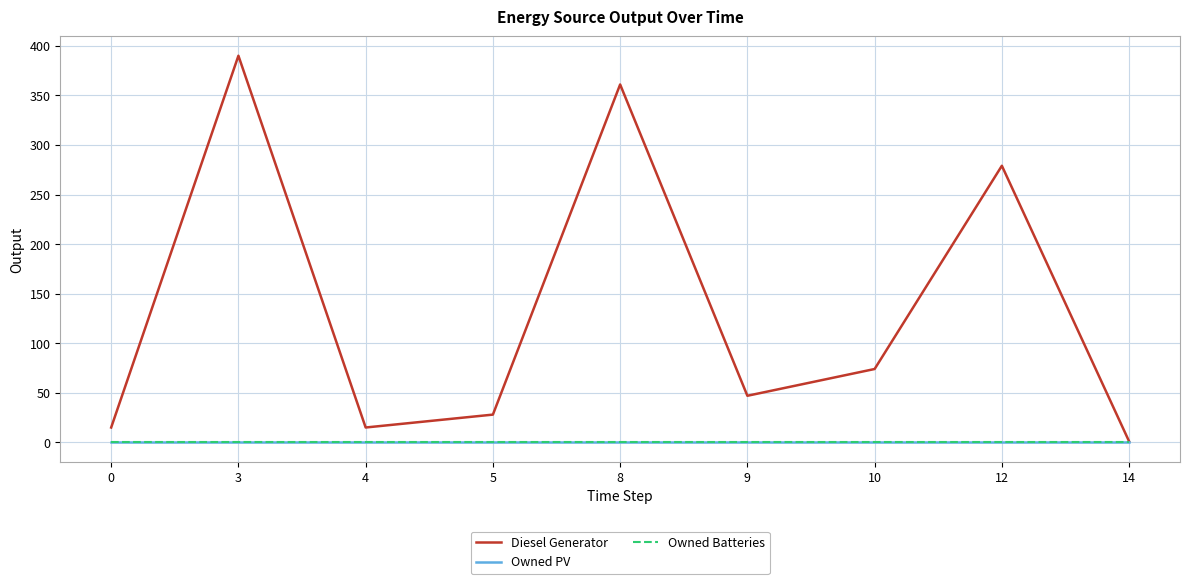

True or false: Diesel Generator and Owned Batteries intersect in this chart.

False